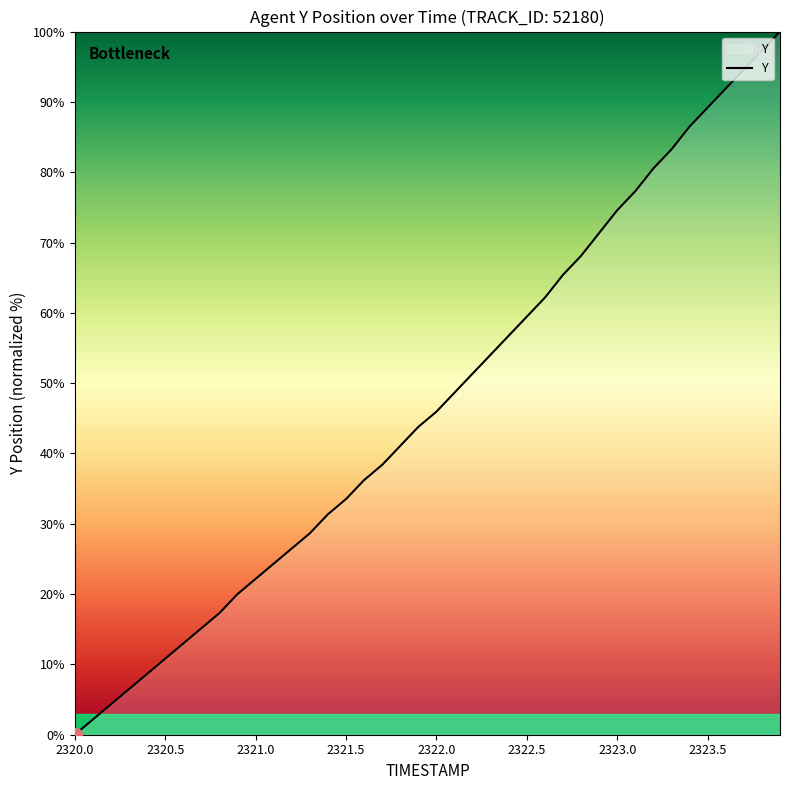

What is the average value?

47.1